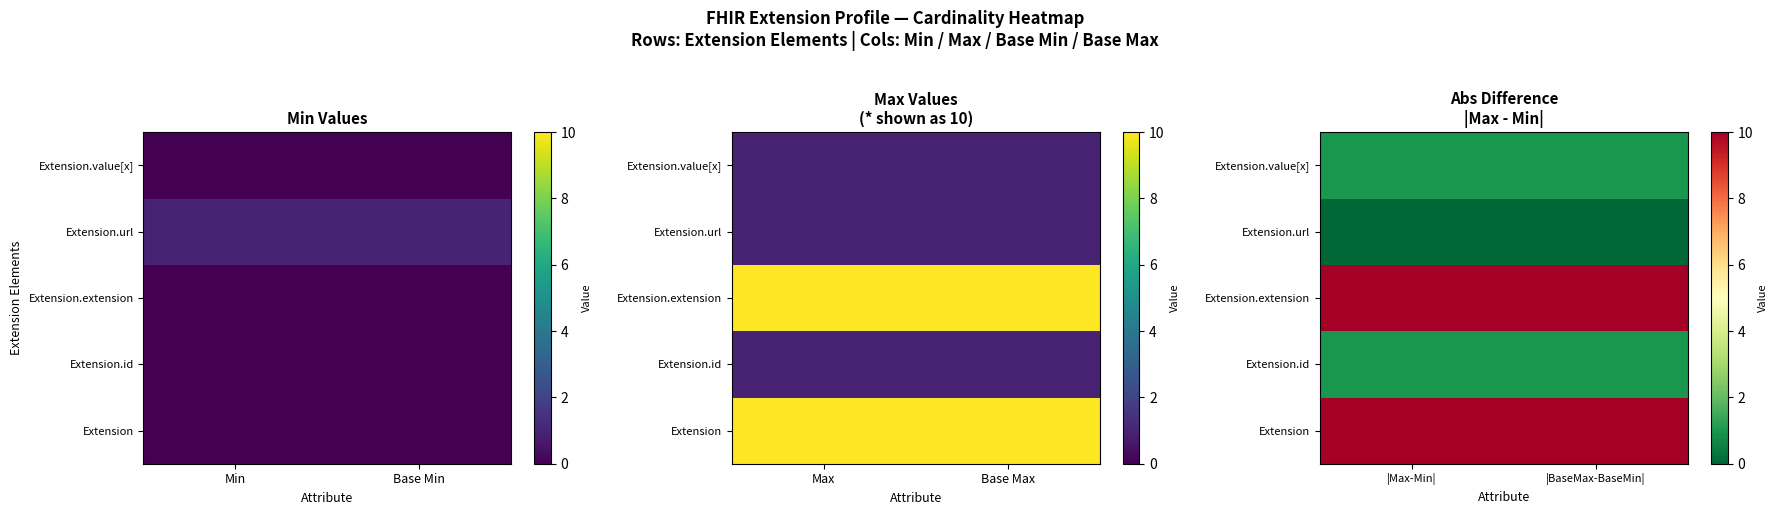

Rank the series by their maximum value, from lowest to highest.

Extension.url, Extension.id, Extension.value[x], Extension, Extension.extension